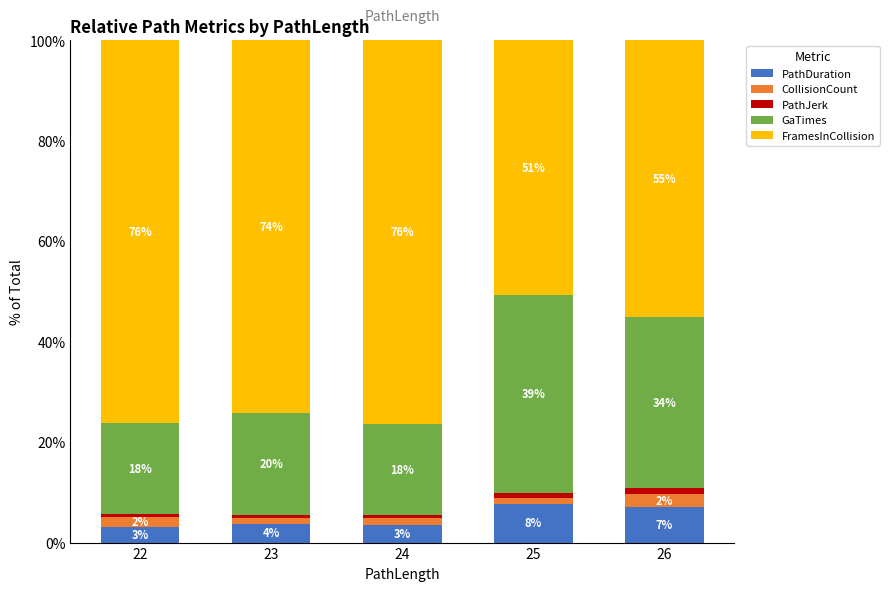

What is the average value of the PathDuration series?

5.0